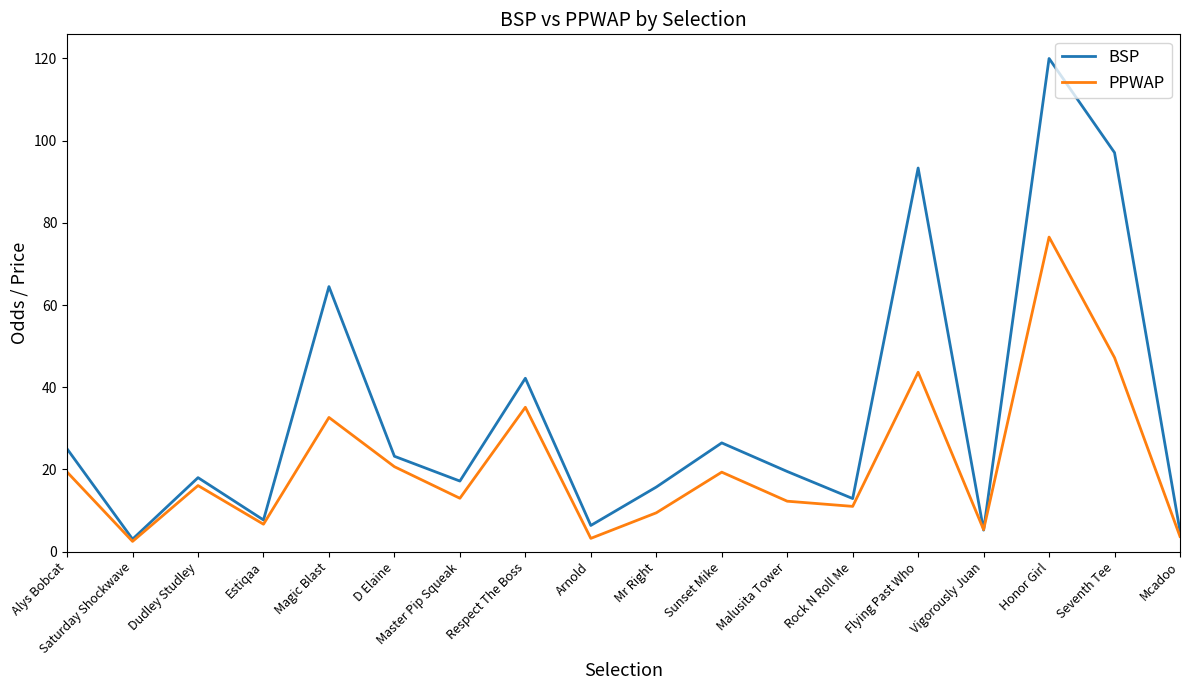

At which category does BSP reach its first local valley?

Saturday Shockwave